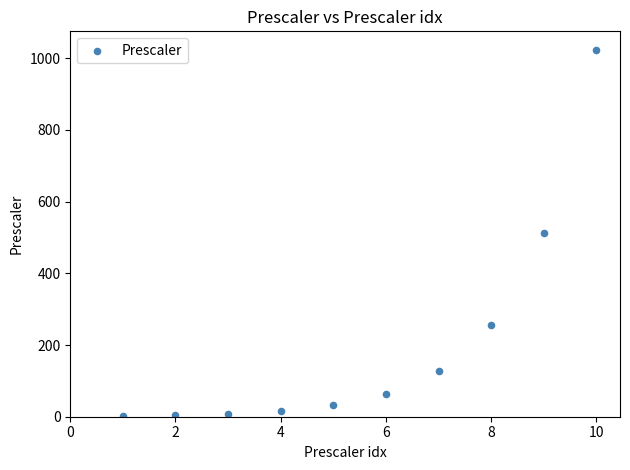

What is the average X value?

6